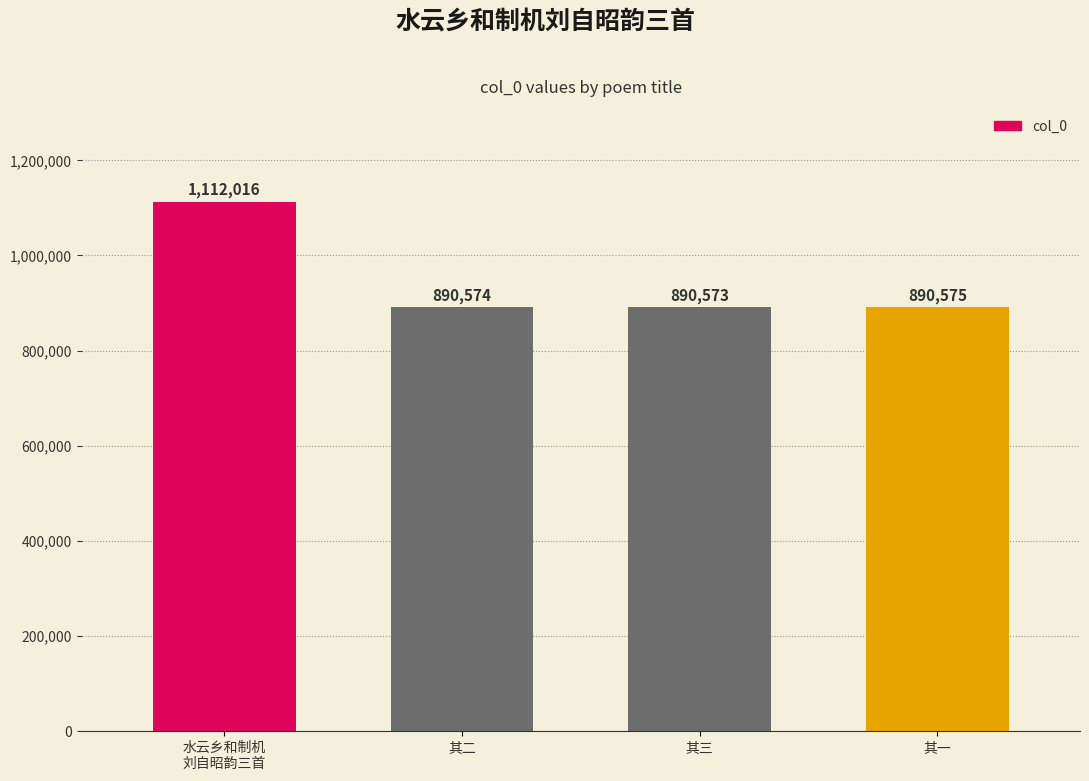

What is the difference between the maximum and minimum values?

221443